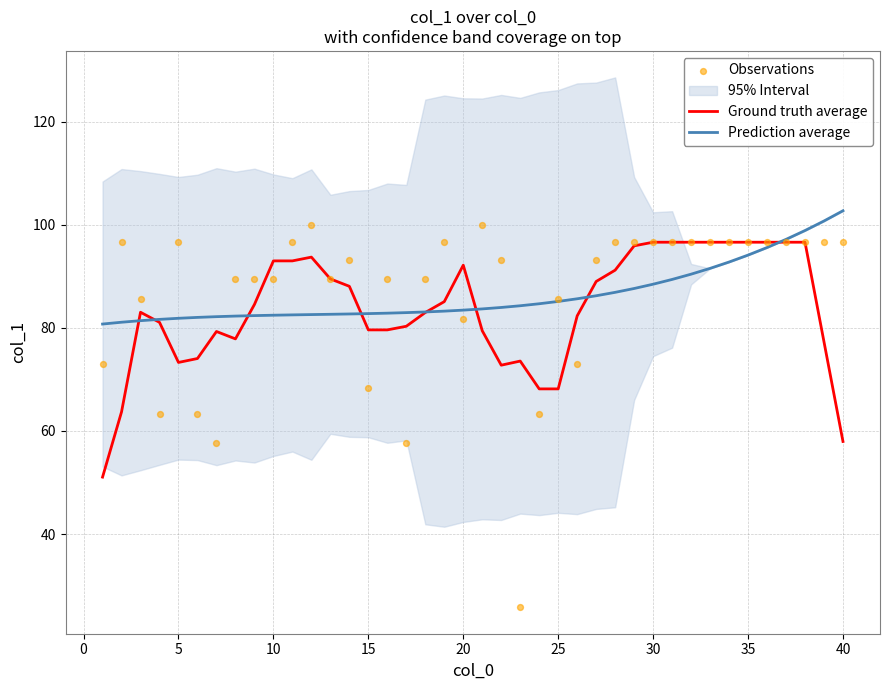

What is the maximum value for Ground truth average?

96.6